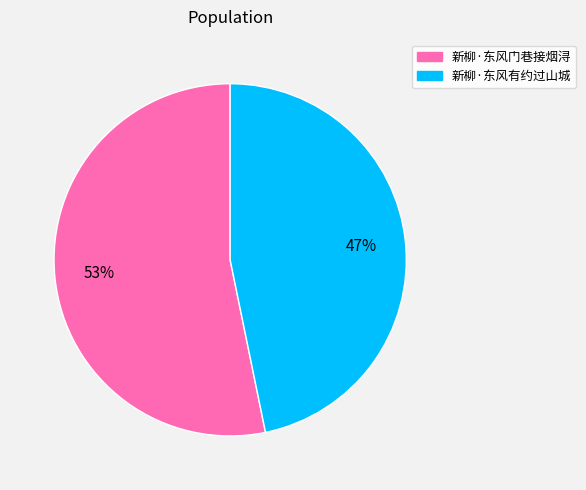

Which category has the biggest portion of the pie?

新柳·东风门巷接烟浔